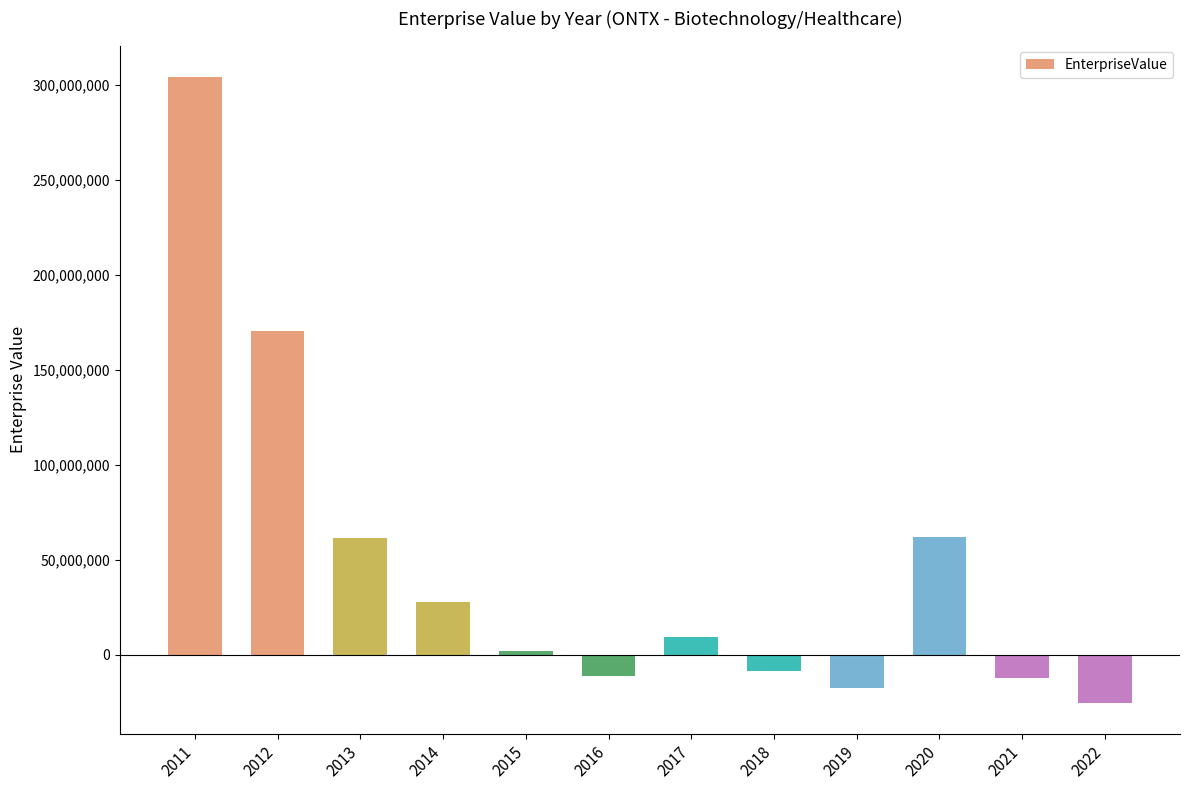

Where is the data nearest to the value 139528583?

2012